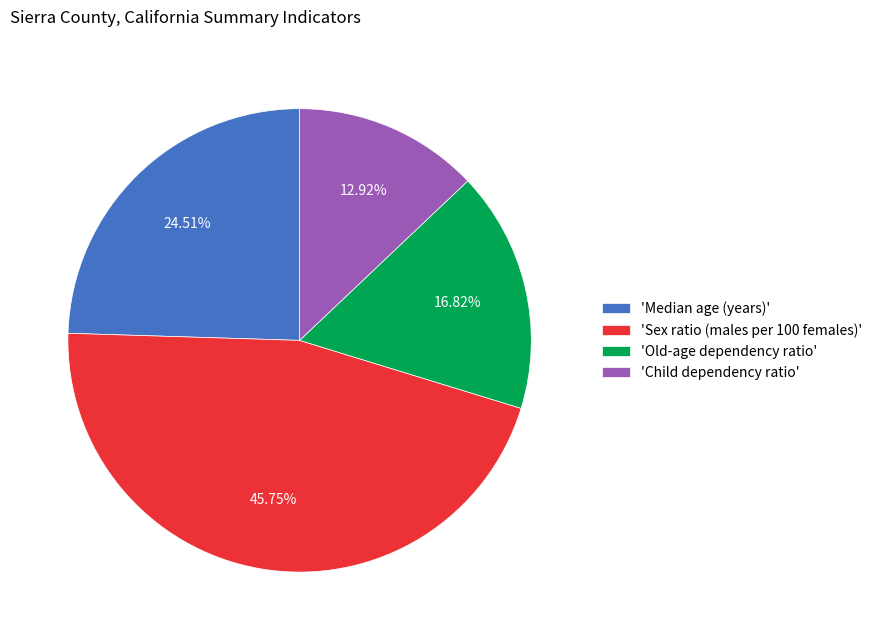

Does 'Median age (years)' represent more than half of the total?

No